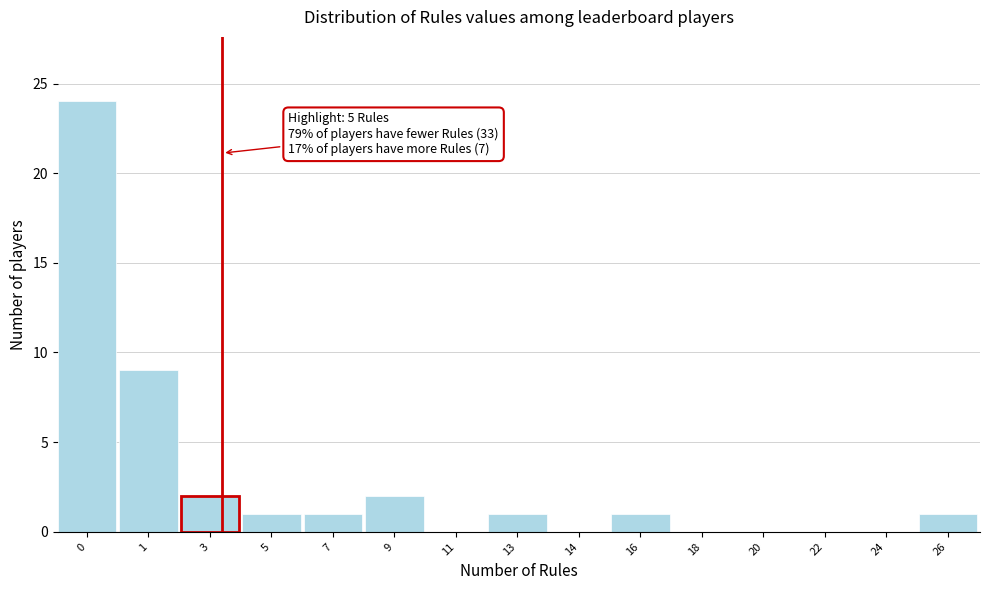

Reading right to left, what are all the values shown in this chart?

26=1	24=0	22=0	20=0	18=0	16=1	14=0	13=1	11=0	9=2	7=1	5=1	3=2	1=9	0=24